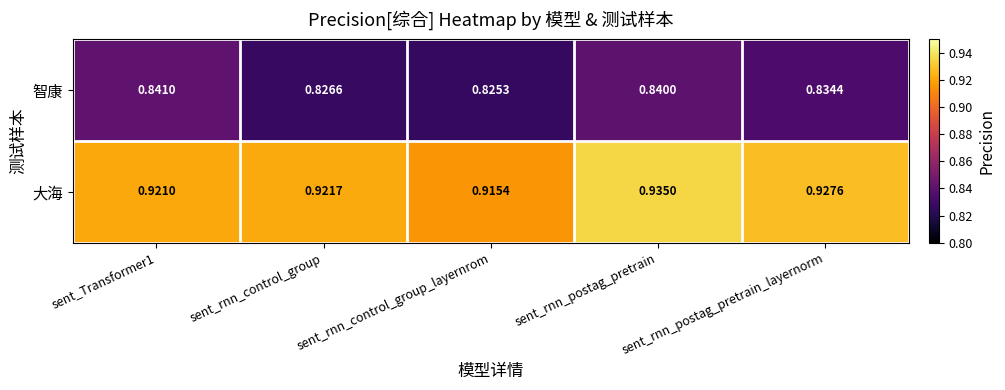

Which series has the widest spread of values?

大海